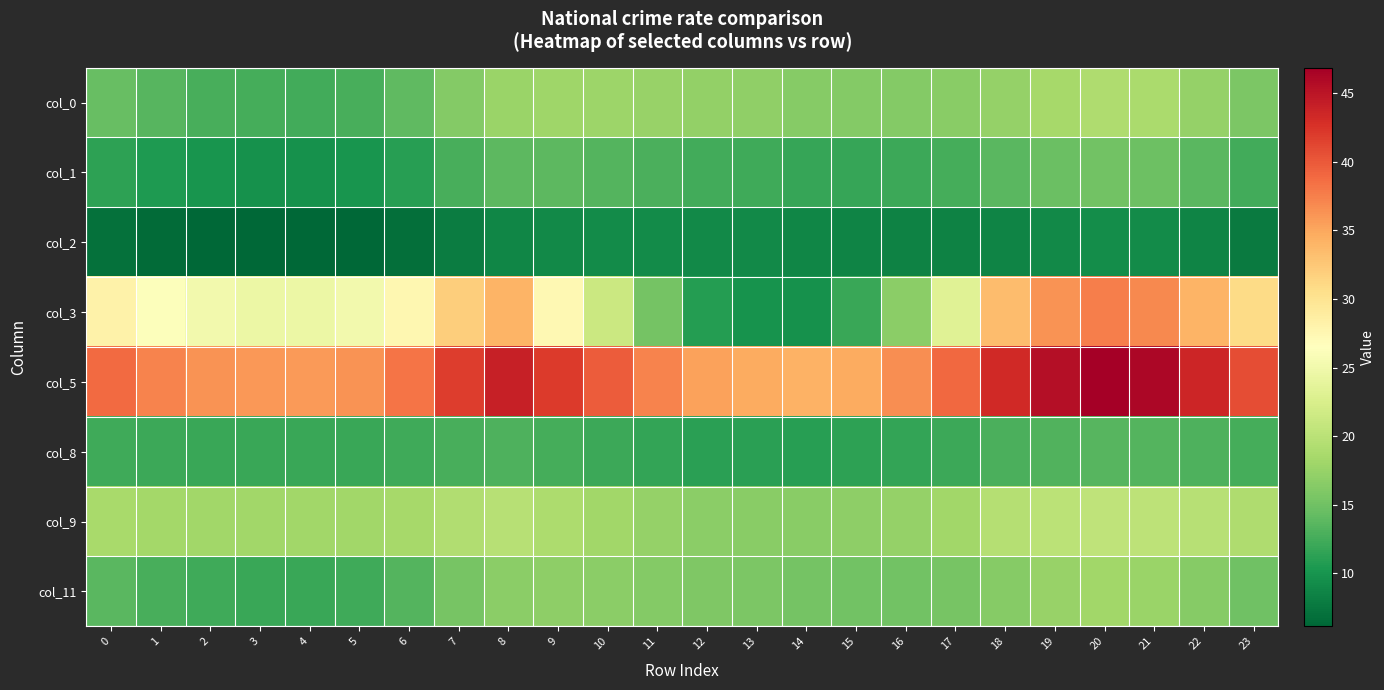

Reading right to left, list all the values displayed in this chart.

col_0: 23=15.7	22=17.4	21=18.8	20=19.1	19=18.4	18=17.3	17=16.5	16=16.3	15=16.2	14=16.5	13=17.0	12=17.2	11=17.5	10=17.9	9=18.0	8=17.8	7=16.3	6=14.1	5=12.8	4=12.5	3=12.6	2=12.8	1=13.5	0=14.4
col_1: 23=12.4	22=13.7	21=14.9	20=15.2	19=14.7	18=13.7	17=12.6	16=12.1	15=11.8	14=11.8	13=12.2	12=12.4	11=12.8	10=13.4	9=13.8	8=13.9	7=12.8	6=11.0	5=10.0	4=9.8	3=9.8	2=10.0	1=10.5	0=11.3
col_2: 23=7.8	22=8.6	21=9.3	20=9.5	19=9.2	18=8.6	17=8.4	16=8.4	15=8.6	14=8.7	13=9.0	12=9.1	11=9.2	10=9.2	9=9.1	8=8.8	7=8.0	6=6.9	5=6.3	4=6.2	3=6.2	2=6.3	1=6.6	0=7.1
col_3: 23=30.9	22=34.1	21=36.9	20=37.6	19=36.3	18=33.5	17=23.2	16=16.8	15=12.0	14=9.7	13=9.8	12=10.9	11=15.2	10=21.4	9=27.4	8=34.0	7=32.0	6=27.6	5=25.1	4=24.5	3=24.6	2=25.1	1=26.3	0=28.2
col_5: 23=40.8	22=43.6	21=46.2	20=46.9	19=45.5	18=43.3	17=39.0	16=36.5	15=34.8	14=34.2	13=34.8	12=35.3	11=37.3	10=39.8	9=42.0	8=44.1	7=41.9	6=38.2	5=36.2	4=35.8	3=35.9	2=36.3	1=37.3	0=38.8
col_8: 23=12.6	22=13.0	21=13.4	20=13.5	19=13.3	18=12.9	17=12.1	16=11.6	15=11.2	14=11.1	13=11.1	12=11.2	11=11.6	10=12.1	9=12.6	8=13.1	7=12.7	6=12.2	5=11.9	4=11.9	3=11.9	2=12.0	1=12.1	0=12.3
col_9: 23=19.1	22=19.7	21=20.3	20=20.4	19=20.1	18=19.6	17=18.2	16=17.4	15=16.8	14=16.5	13=16.6	12=16.8	11=17.4	10=18.1	9=18.9	8=19.8	7=19.3	6=18.5	5=18.2	4=18.1	3=18.1	2=18.2	1=18.4	0=18.7
col_11: 23=14.9	22=16.4	21=17.8	20=18.1	19=17.5	18=16.4	17=15.5	16=15.2	15=15.1	14=15.2	13=15.7	12=15.9	11=16.3	10=16.7	9=16.9	8=16.8	7=15.4	6=13.4	5=12.2	4=11.9	3=12.0	2=12.2	1=12.8	0=13.7